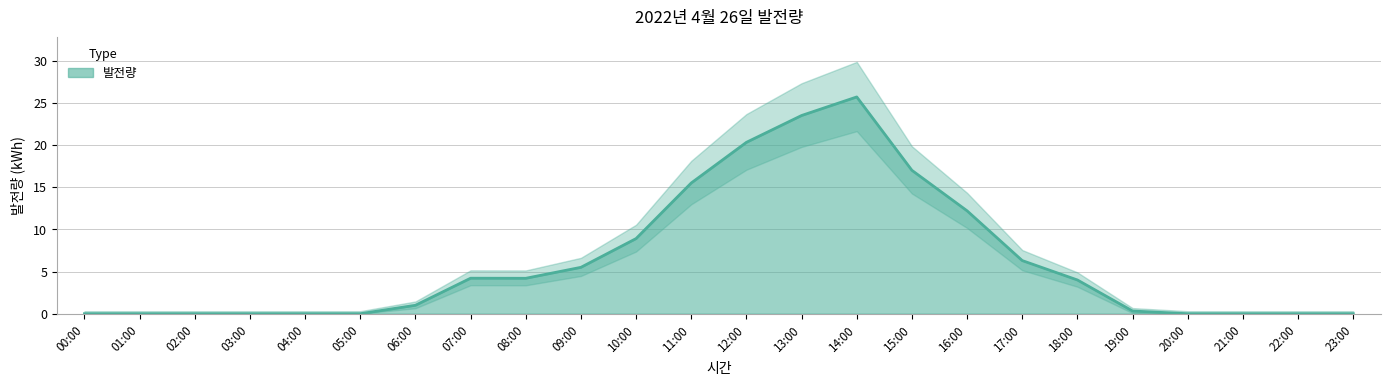

The value at 02:00 is 11.2. True or false?

False